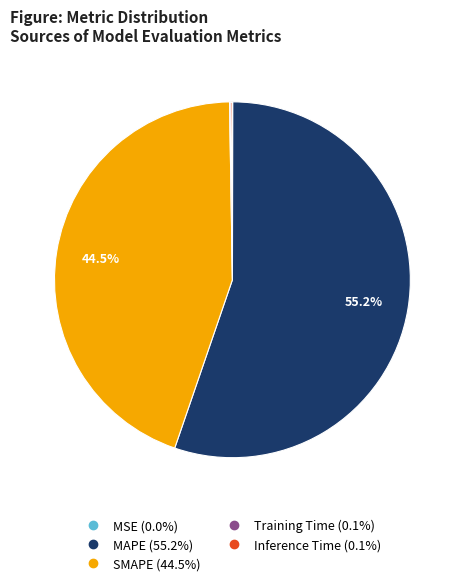

Is there any slice that represents more than half of the pie?

Yes